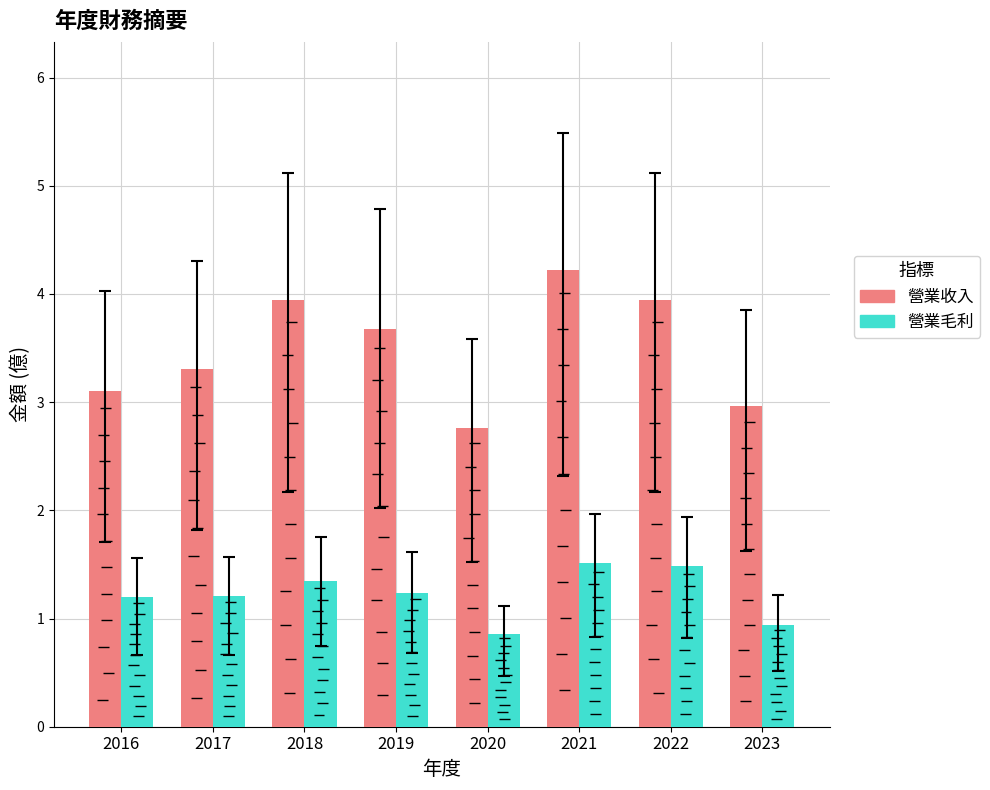

How many data points in 營業收入 are above 3?

6